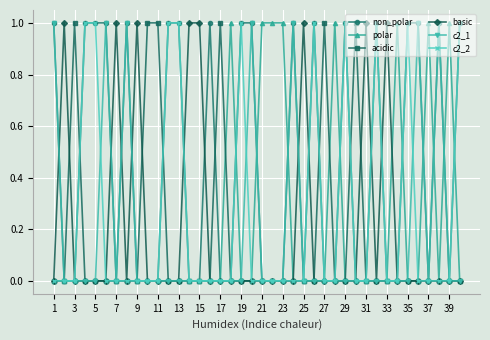

How many basic values are between 0 and 1?

40